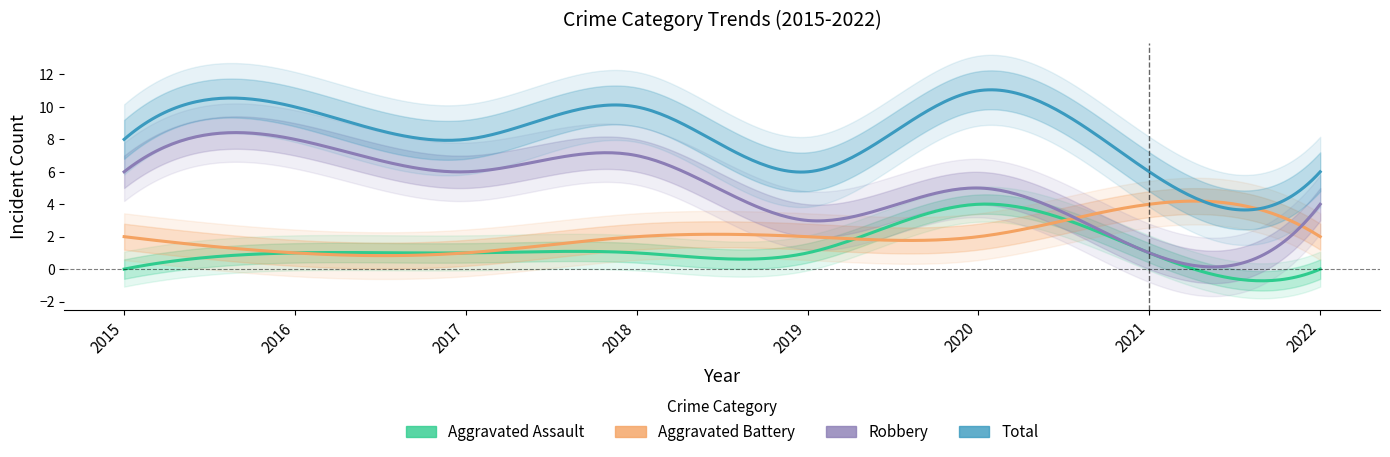

In Robbery, how many points are lower than both neighbors (excluding endpoints)?

3